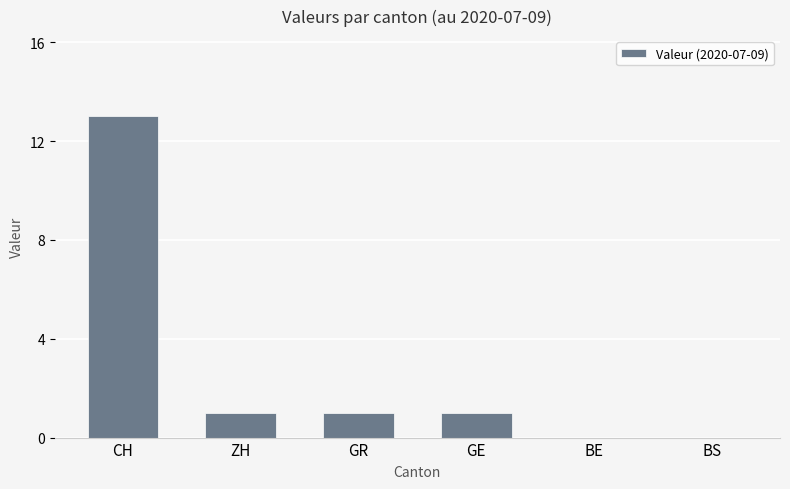

Between GE and BE, which is larger?

GE